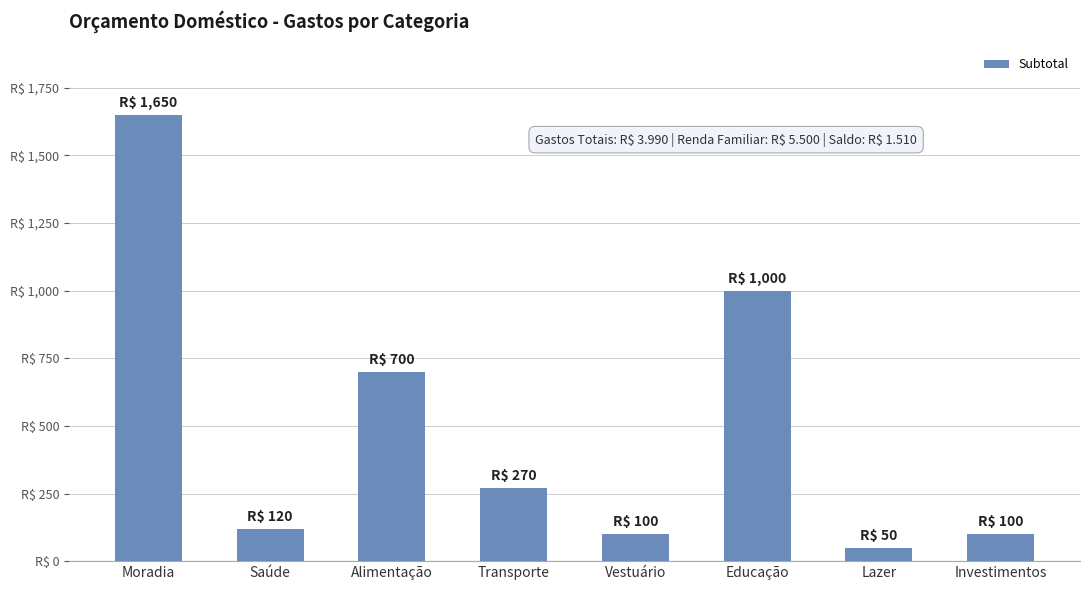

What is the difference between the maximum and second lowest values?

1550